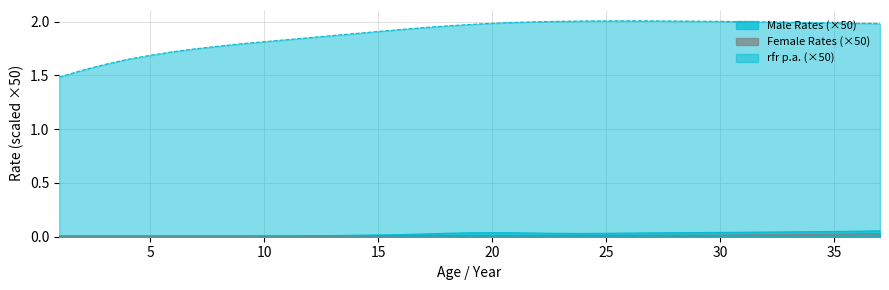

Is the value of Female Rates at 20 greater than the value of rfr p.a. at 33?

No